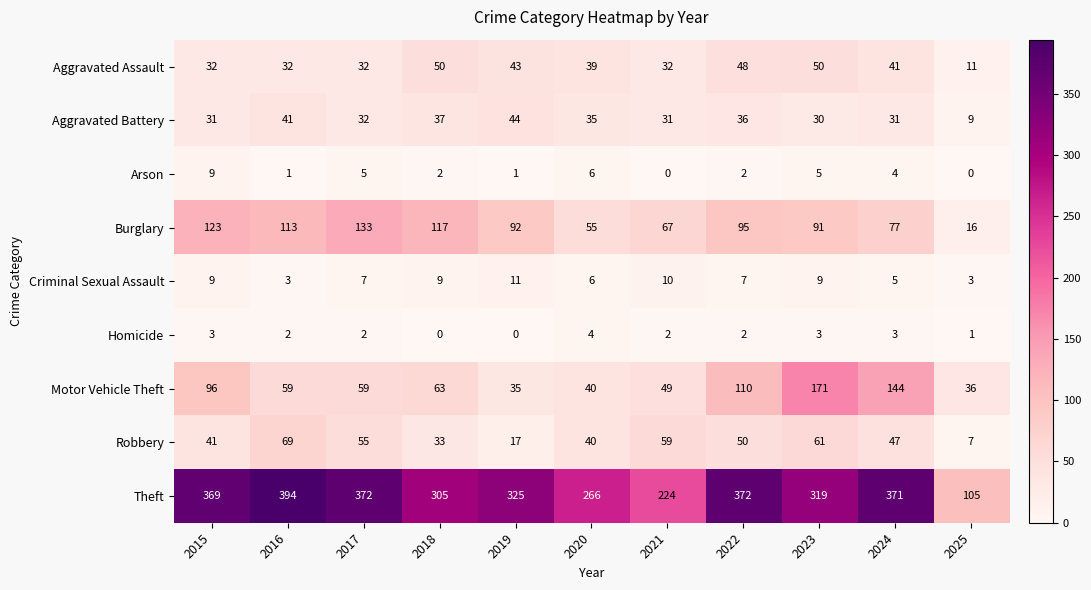

List the series in order of their peak value, lowest first.

Homicide, Arson, Criminal Sexual Assault, Aggravated Battery, Aggravated Assault, Robbery, Burglary, Motor Vehicle Theft, Theft